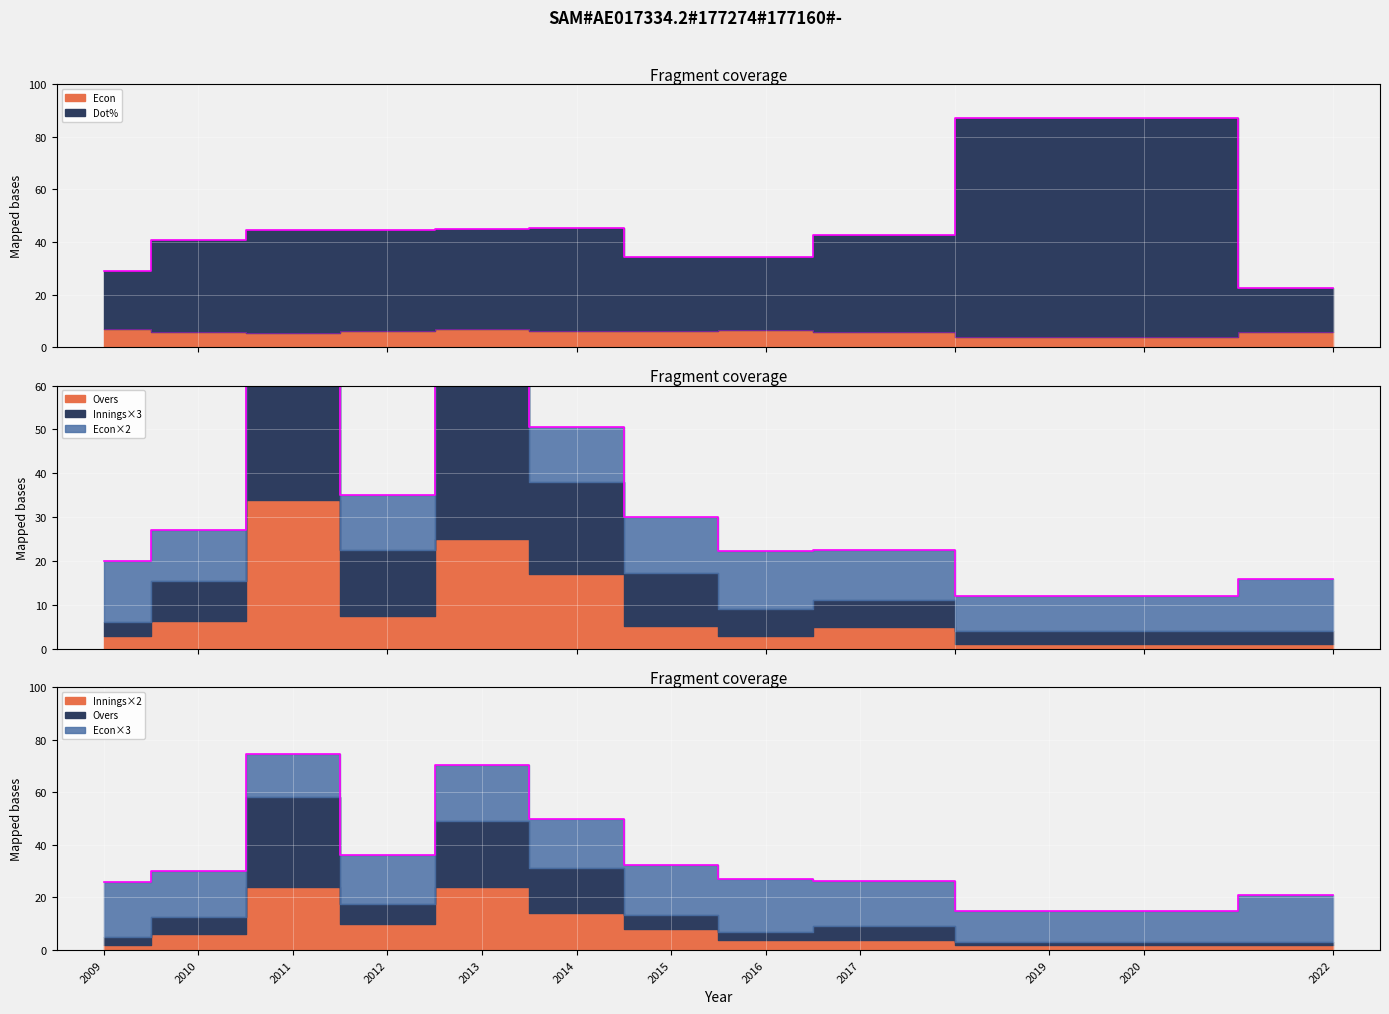

At 2012, list the series in order from largest to smallest.

Dot%, Innings, Overs, Econ